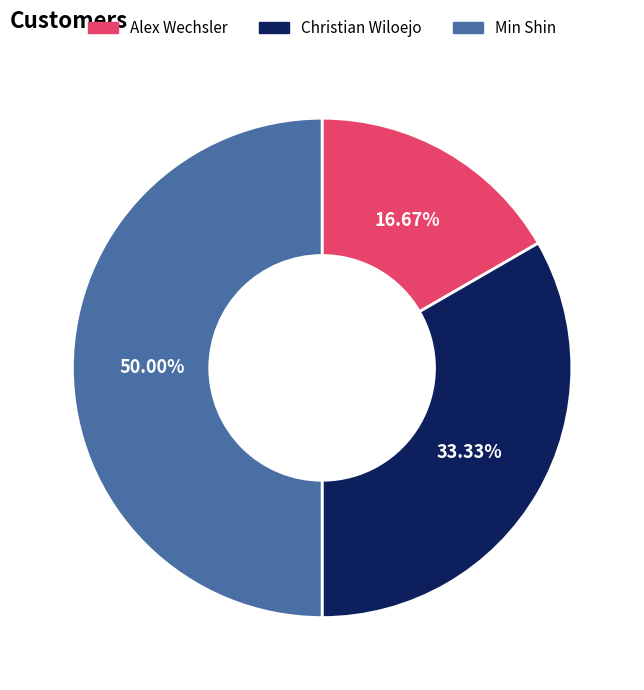

True or false: Min Shin accounts for 50% of the total.

True